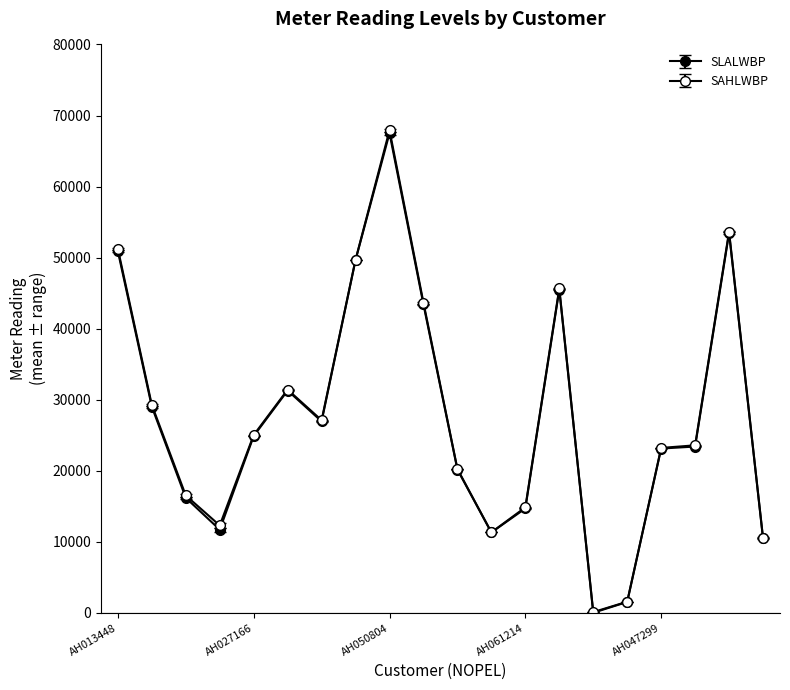

What is the sum of all SLALWBP values?

555491